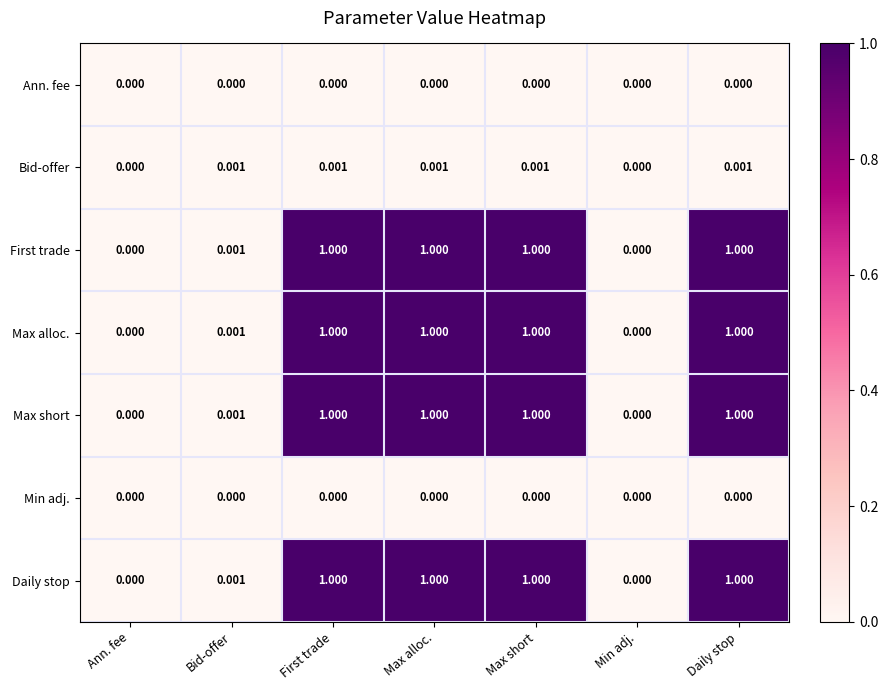

What is the total value across all series at Max alloc.?

4.0